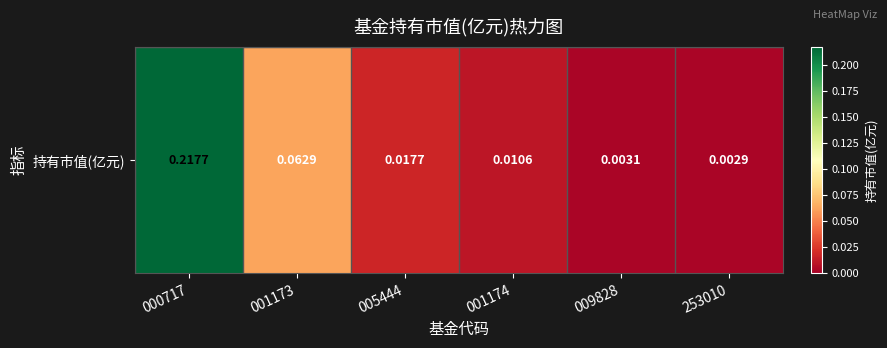

Reading left to right, transcribe all the data shown in this chart.

000717=0.2	001173=0.1	005444=0.0	001174=0.0	009828=0.0	253010=0.0